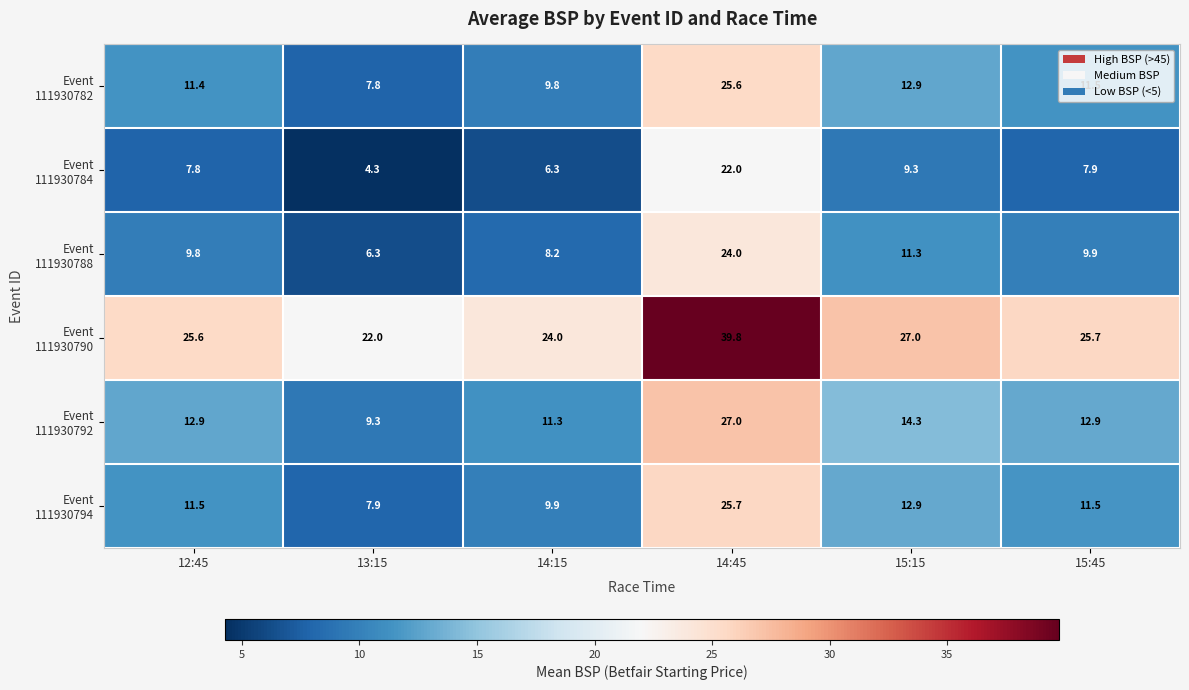

What is the difference between the highest and lowest values at 13:15?

17.7